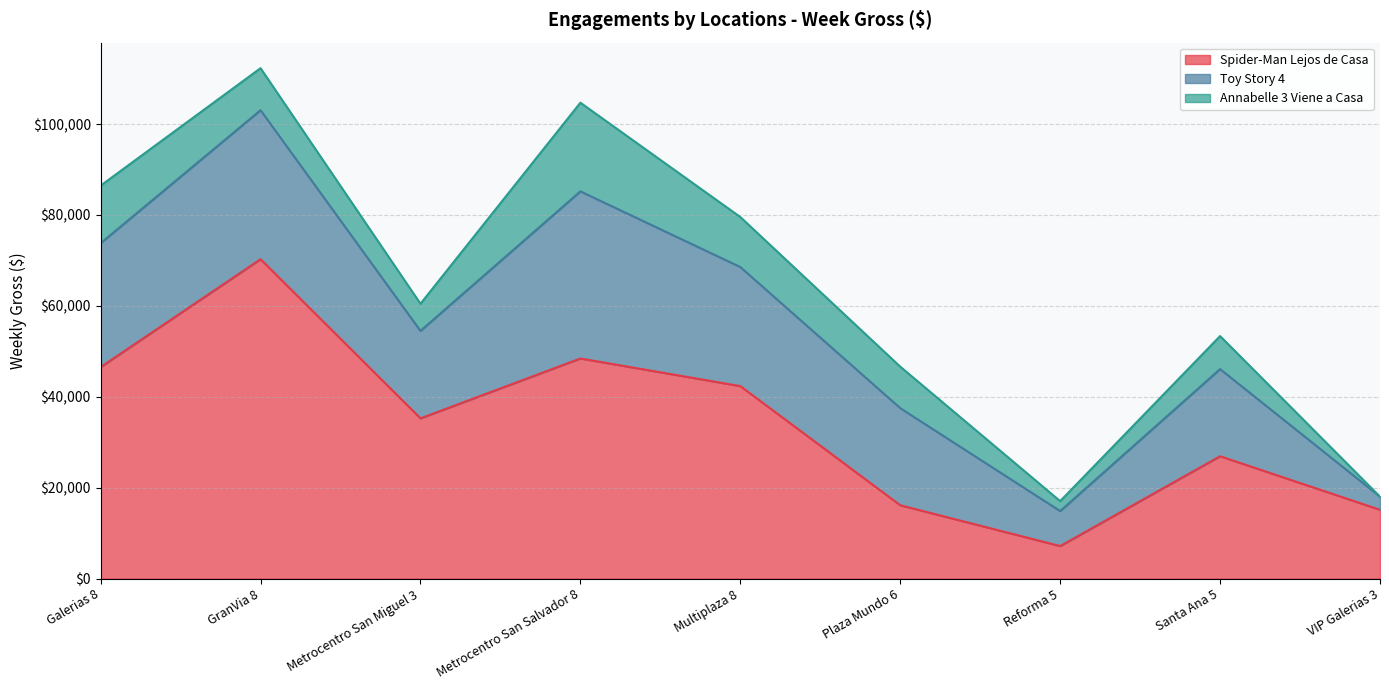

Which series has the widest spread of values?

Spider-Man Lejos de Casa